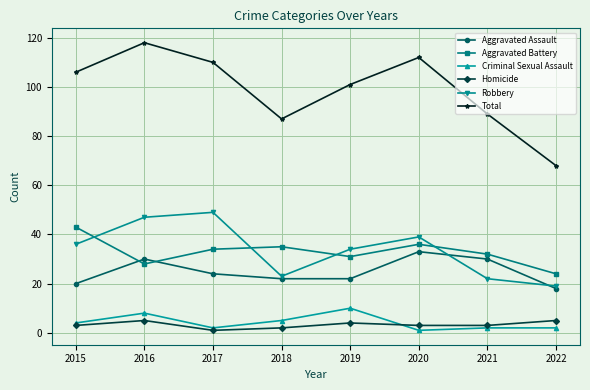

Which series has the widest spread of values?

Total